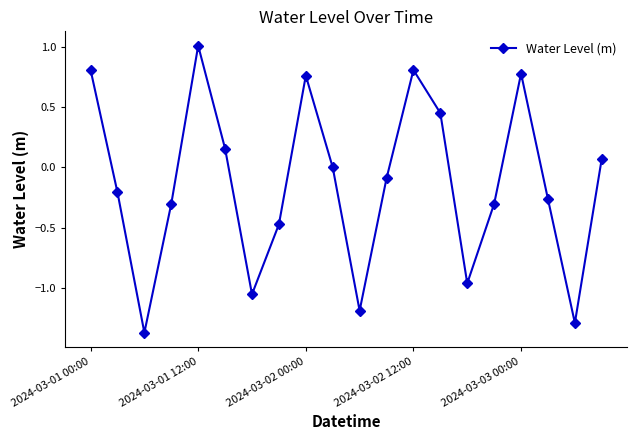

What is the value of the 12th point from the left?

-0.1